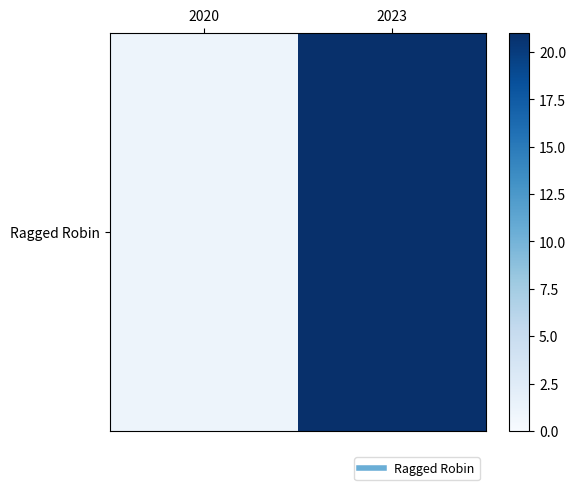

What is the maximum value shown in the chart?

21